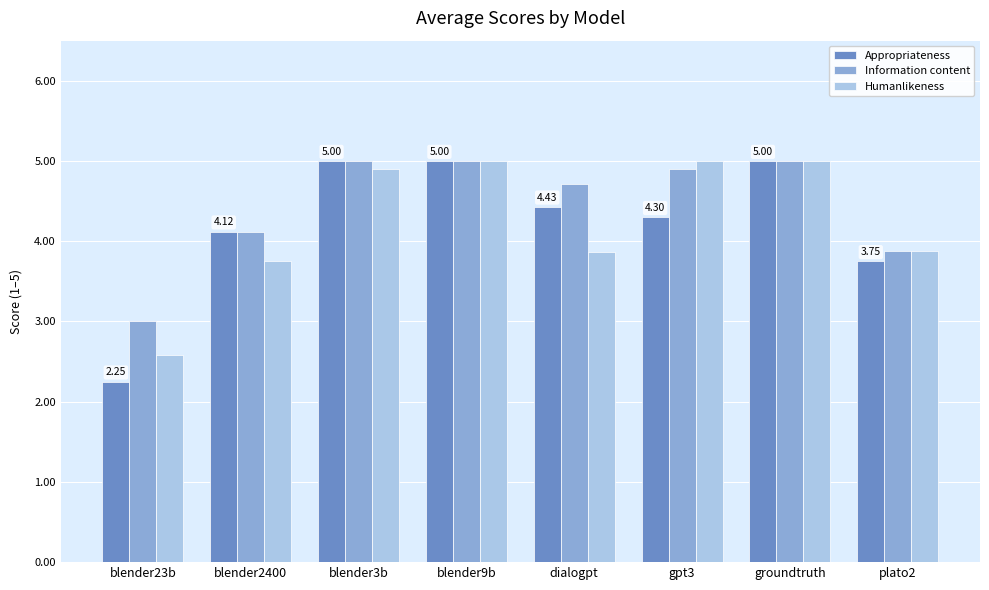

The Humanlikeness series shows 2.1 at blender9b. True or false?

False